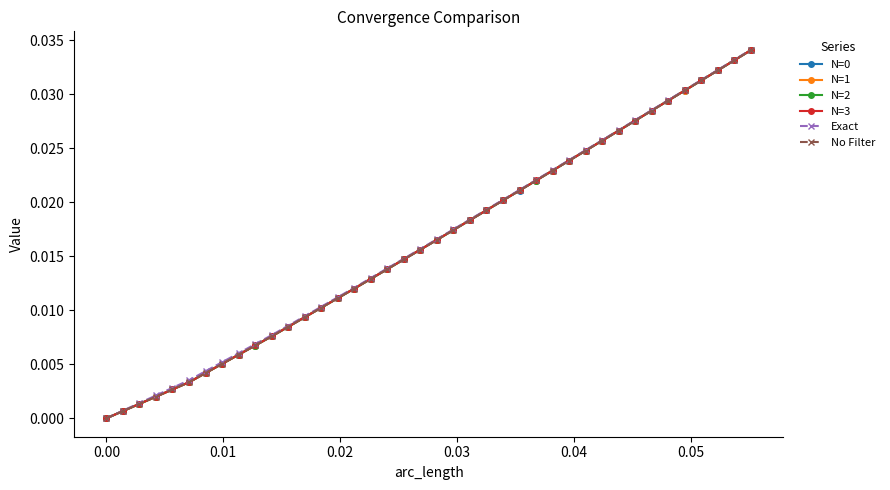

True or false: No Filter has more than 2 points higher than both neighbors.

False